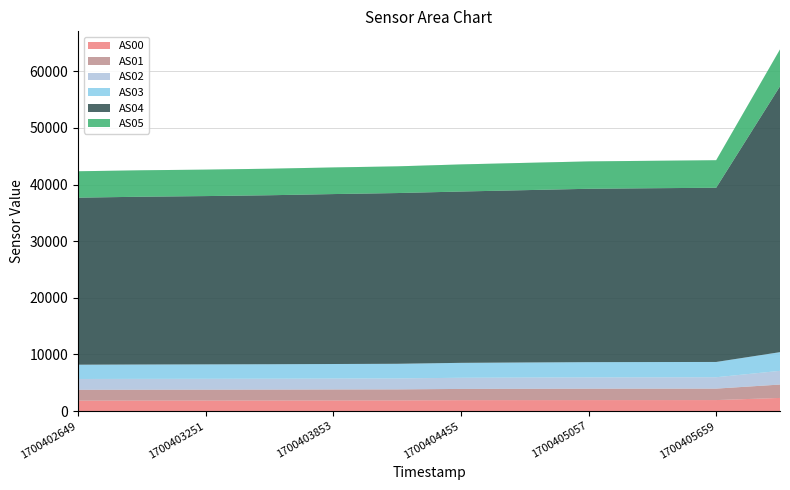

Reading right to left, list all the values displayed in this chart.

AS00: 2329	1951	1947	1945	1940	1934	1892	1884	1872	1870	1863	1855
AS01: 2361	2022	2018	2015	2001	1984	1945	1941	1932	1924	1919	1914
AS02: 2422	2010	2002	1996	1989	1973	1938	1930	1922	1917	1914	1907
AS03: 3300	2697	2699	2690	2660	2633	2583	2563	2553	2543	2533	2521
AS04: 46934	30757	30686	30608	30421	30246	30142	30002	29834	29712	29625	29489
AS05: 6512	4860	4844	4833	4816	4786	4714	4702	4686	4672	4666	4660